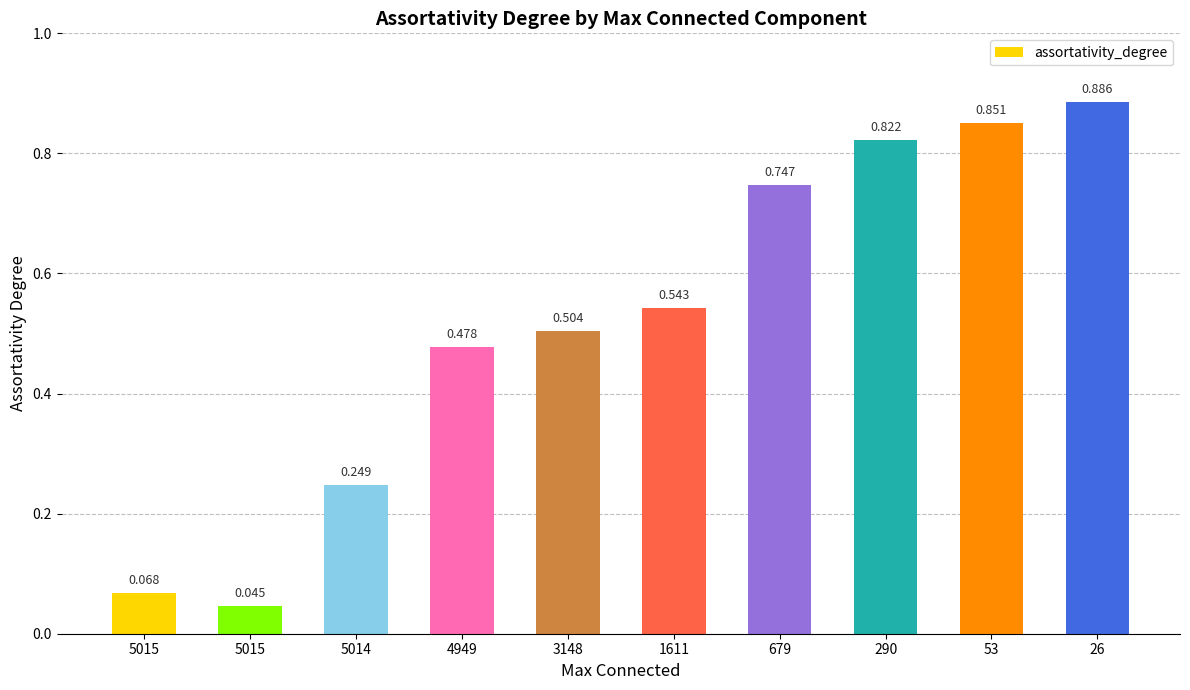

What is the difference between the maximum and minimum values?

0.8